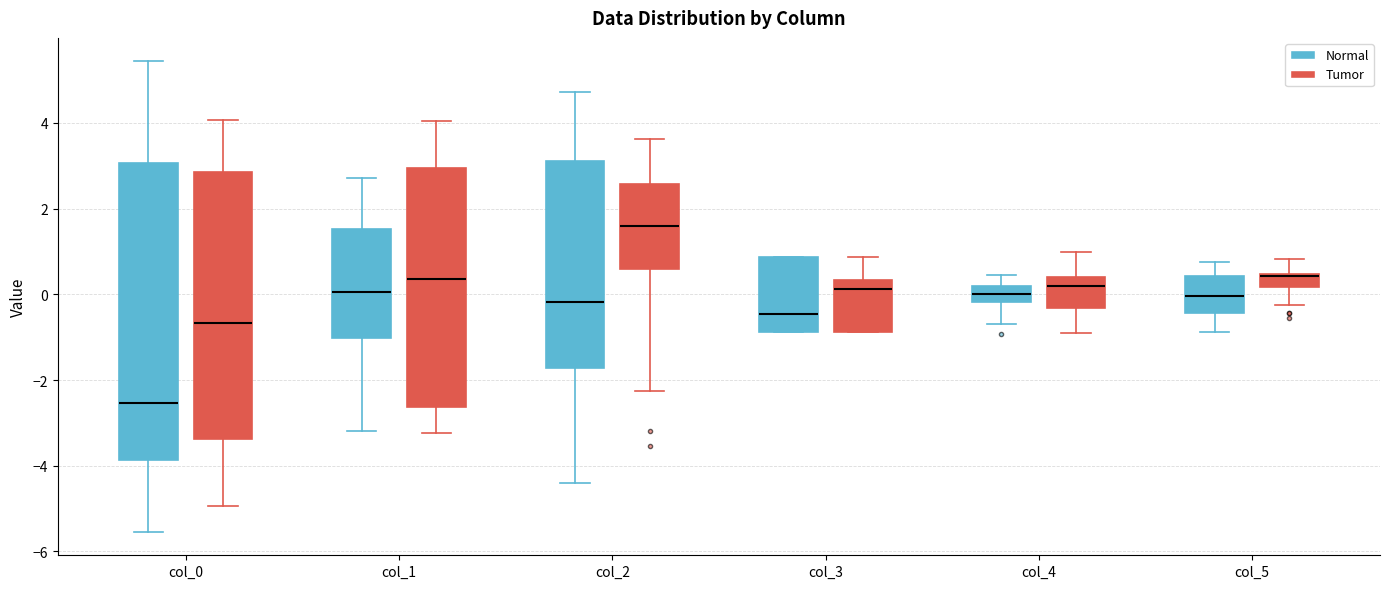

Which box is the tallest, from its lower edge to its upper edge?

col_0 (Normal)